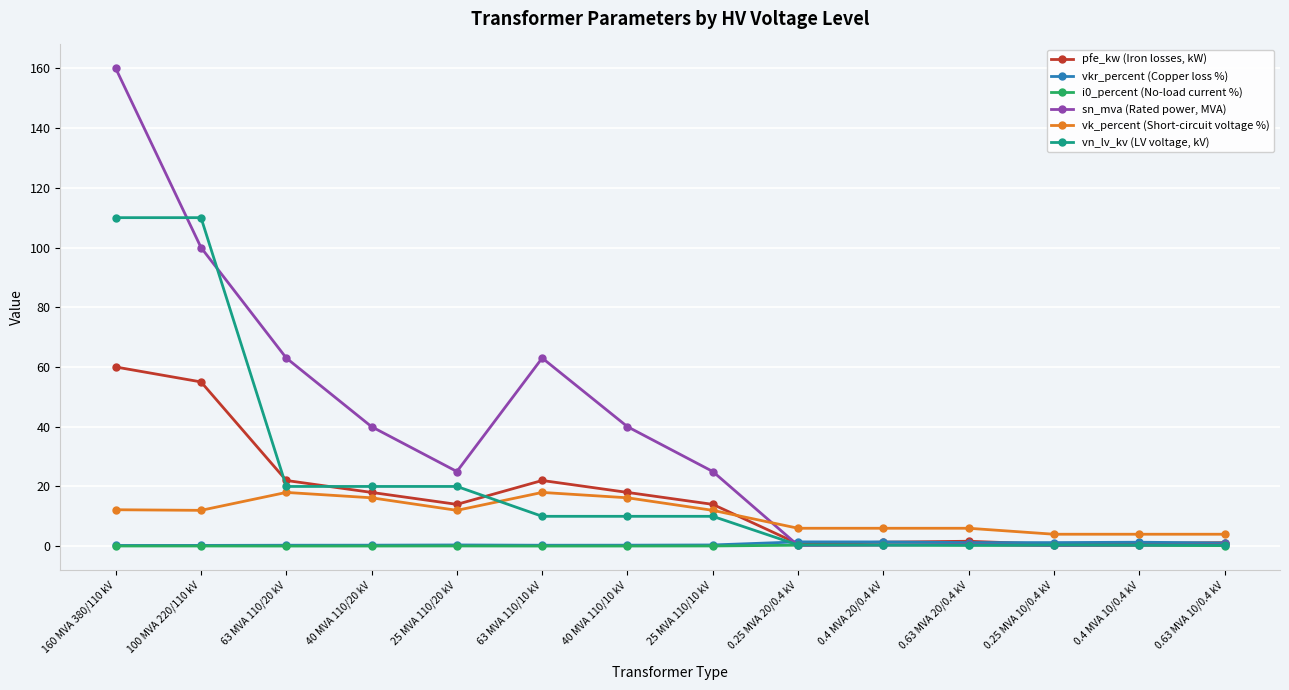

Which series ends up on top after the final intersection of pfe_kw (Iron losses, kW) and sn_mva (Rated power, MVA)?

pfe_kw (Iron losses, kW)